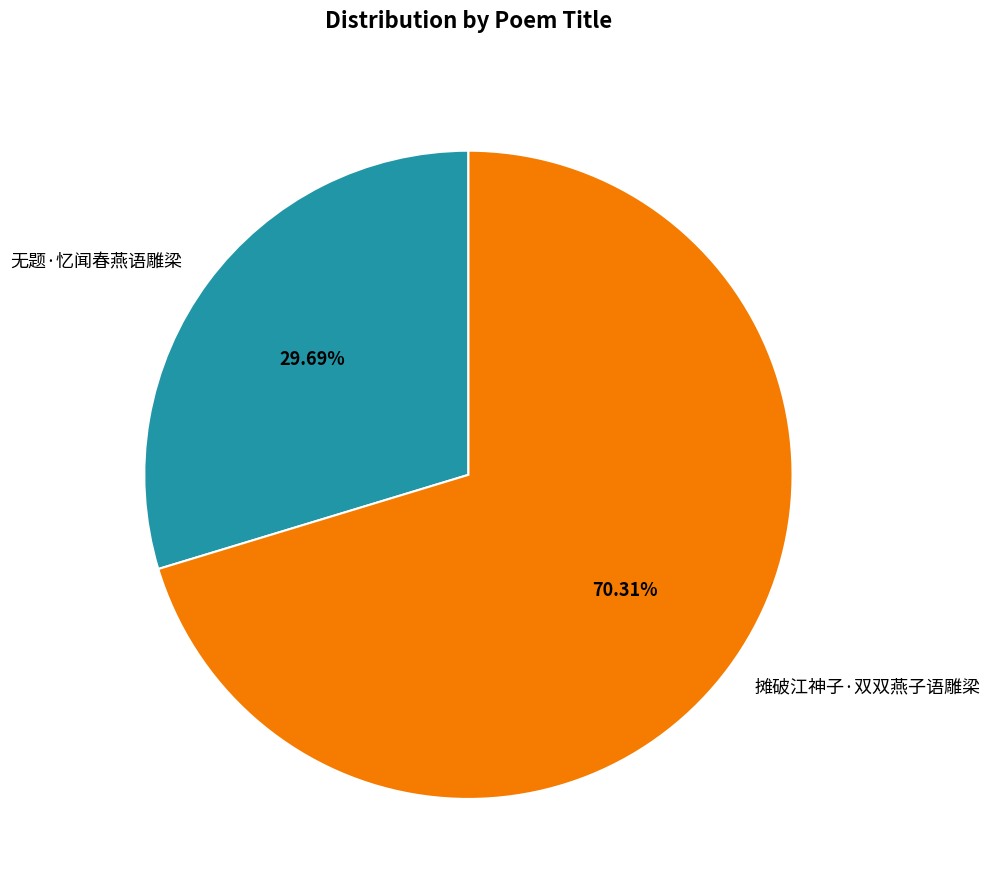

The 无题·忆闻春燕语雕梁 slice represents 30% of the pie. True or false?

True